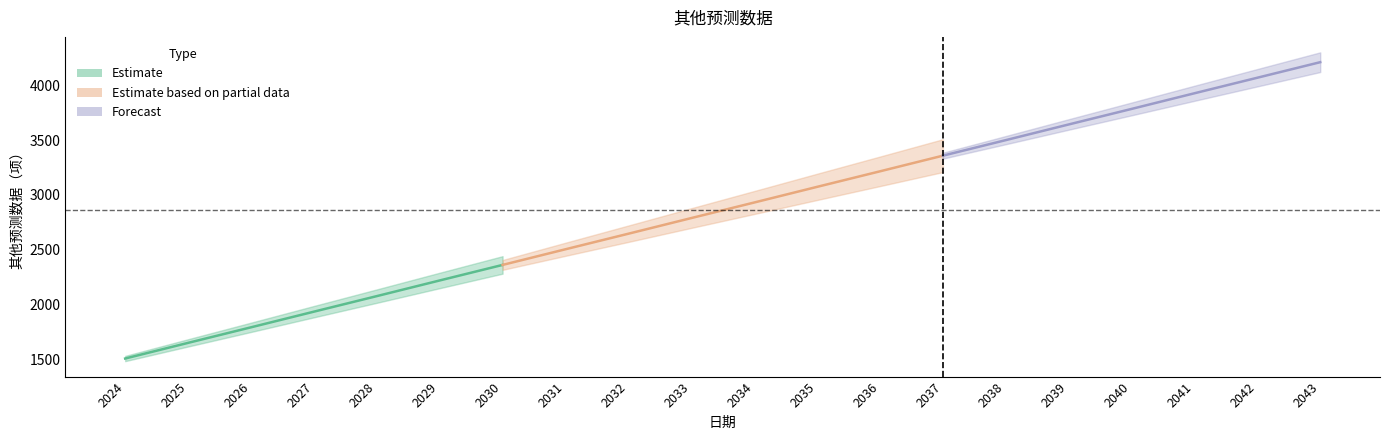

List the labels in order of value, smallest first.

2024, 2025, 2026, 2027, 2028, 2029, 2030, 2031, 2032, 2033, 2034, 2035, 2036, 2037, 2038, 2039, 2040, 2041, 2042, 2043